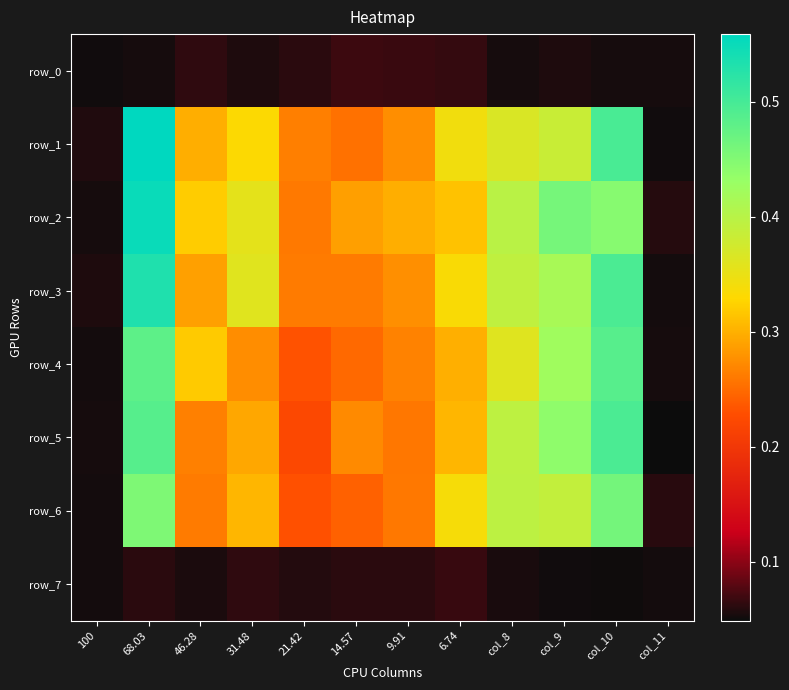

Is the value of row_5 at 6.74 greater than the value of row_0 at 21.42?

Yes